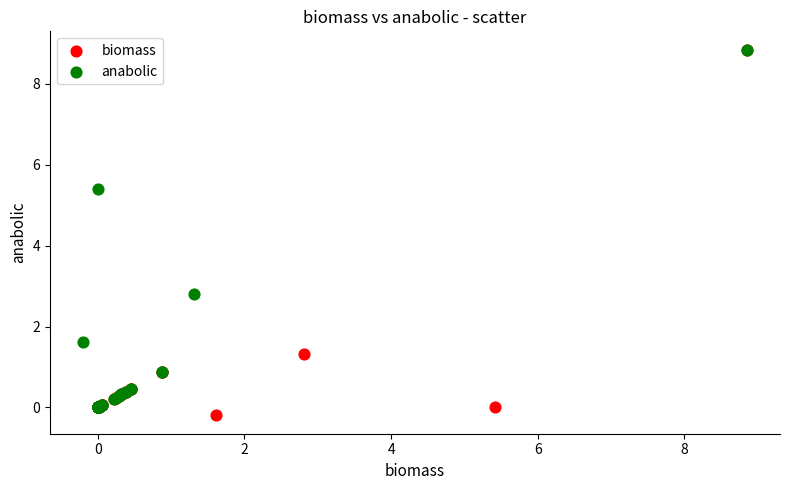

Which series has the largest Y range (max minus min)?

biomass